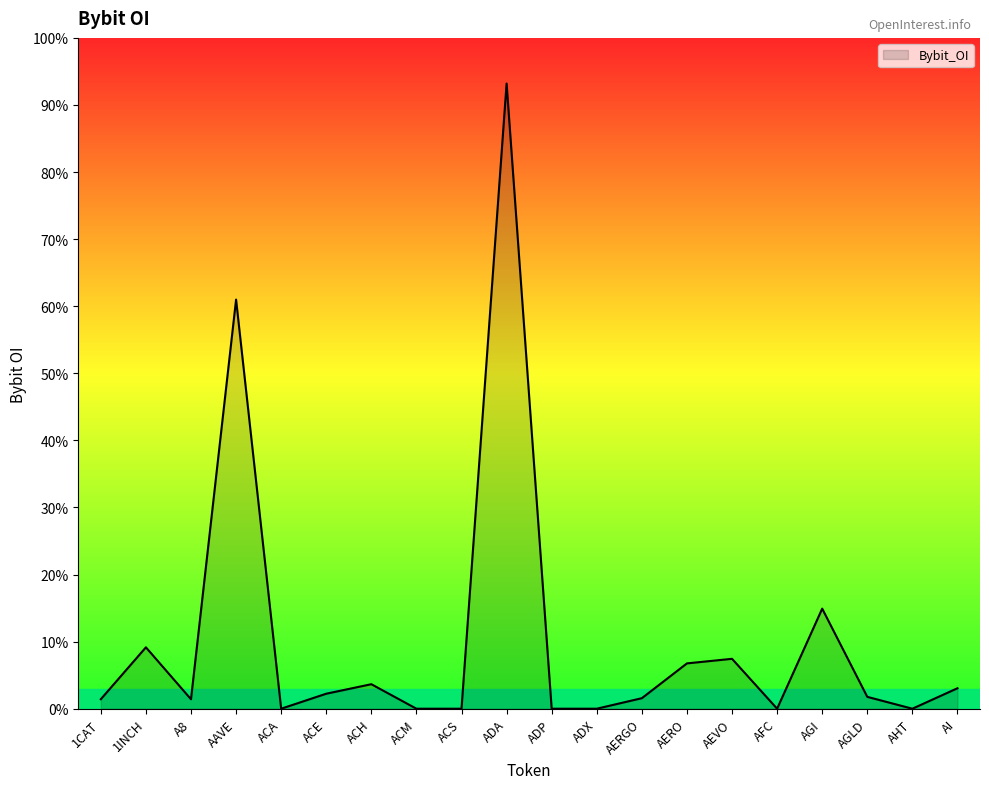

True or false: the data has more than 1 interior local peaks.

True